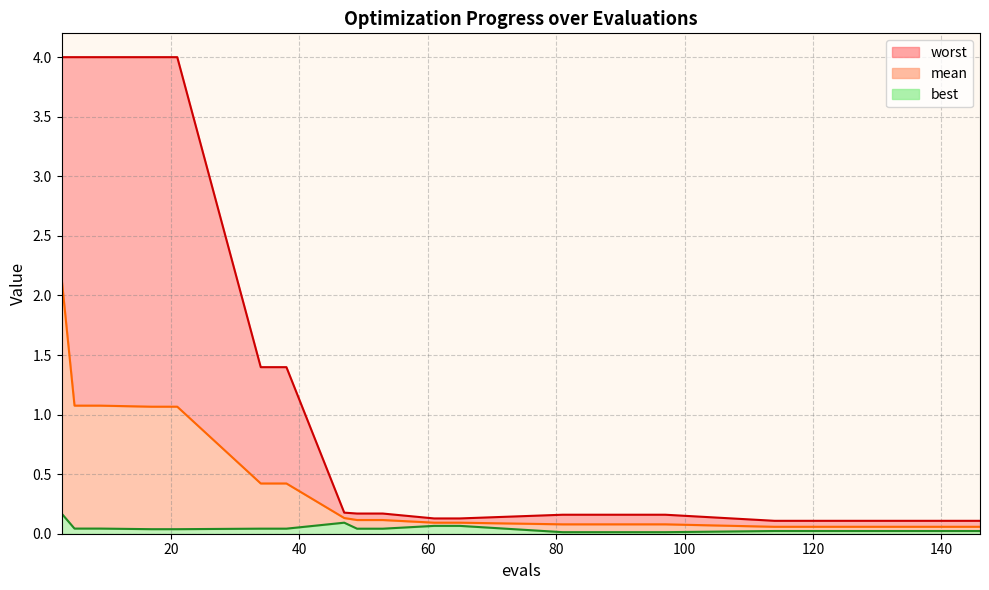

Does the chart have visible grid lines?

Yes